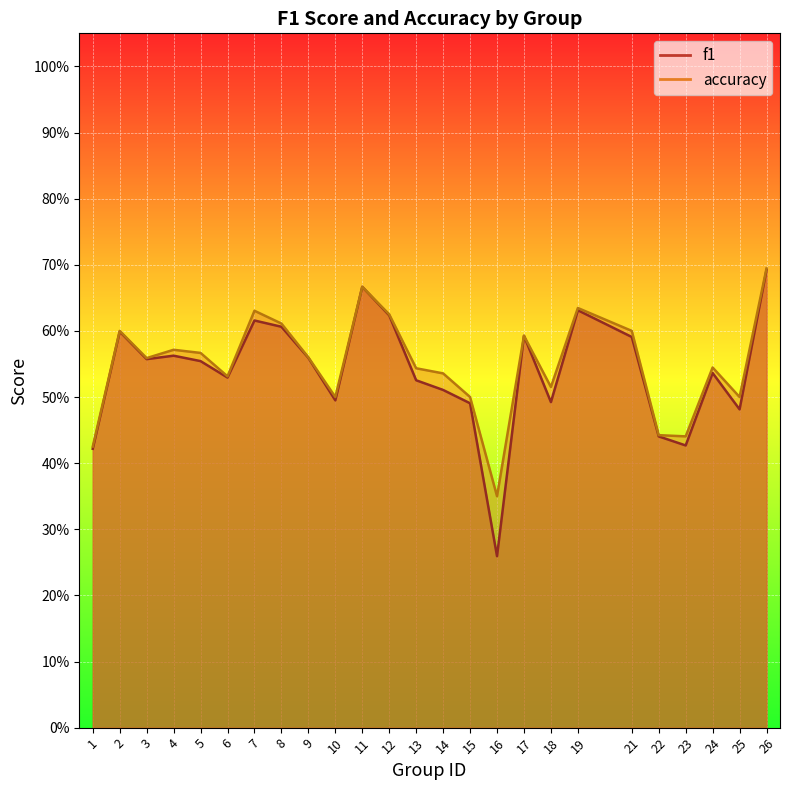

True or false: accuracy has more than 2 interior local peaks.

True